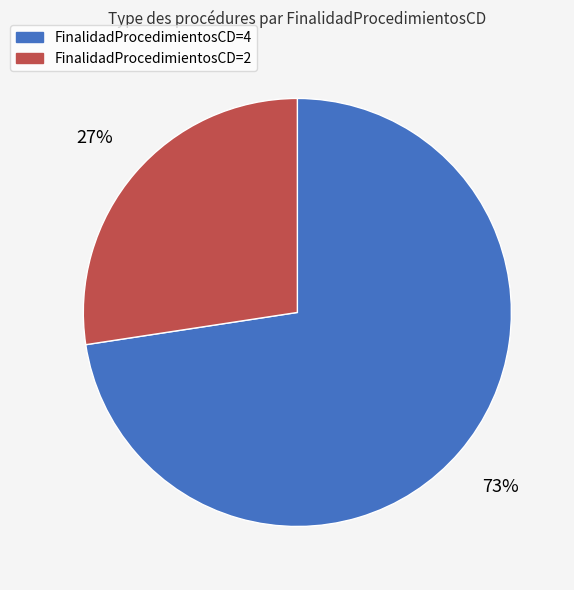

To the nearest percent, what is the average slice percentage?

50%